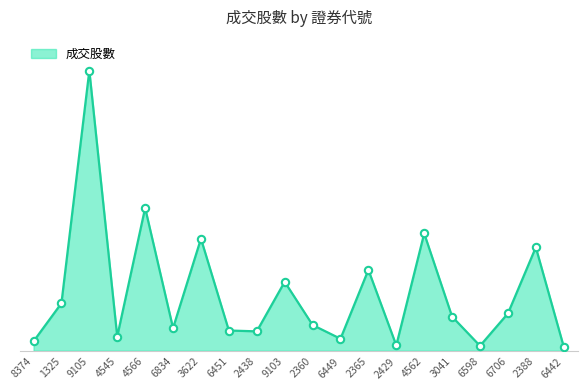

Between 6706 and 8374, which is larger?

6706